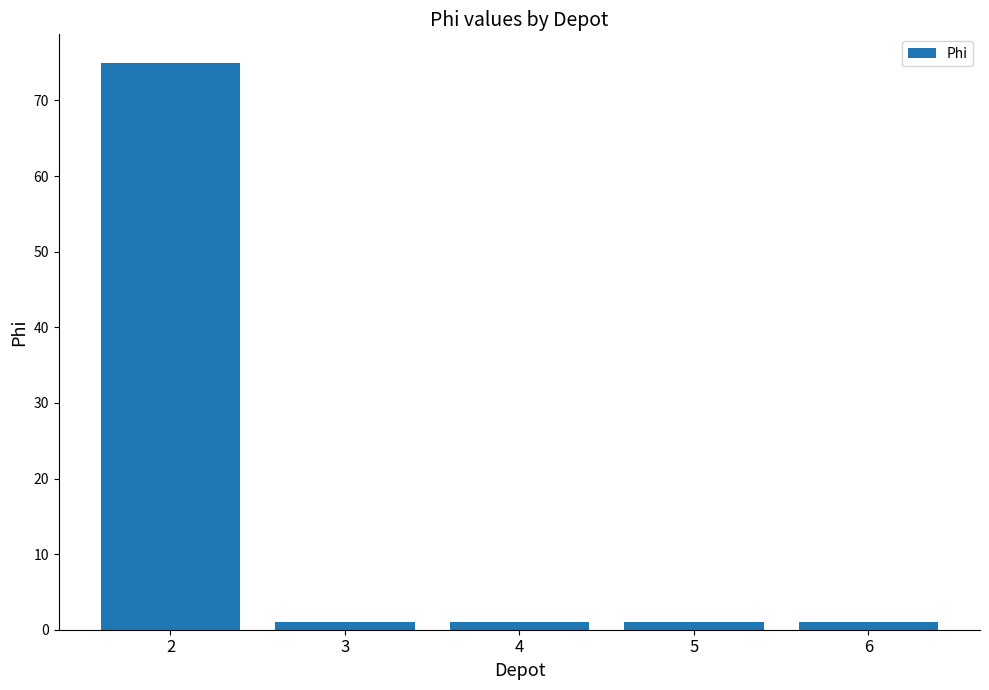

How many data points does each series have?

5